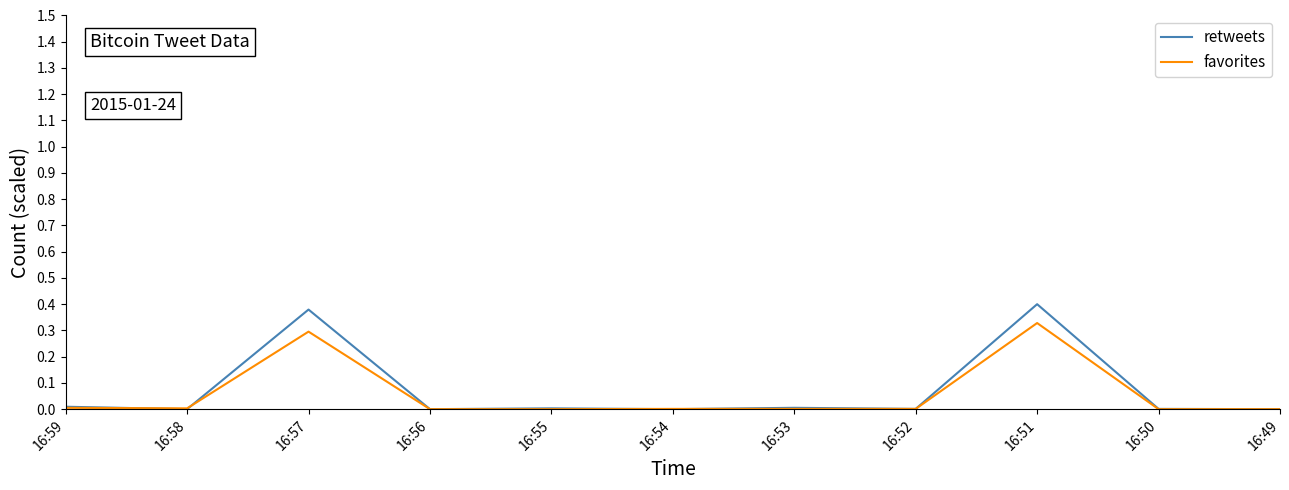

Which series has the largest total across all categories?

retweets